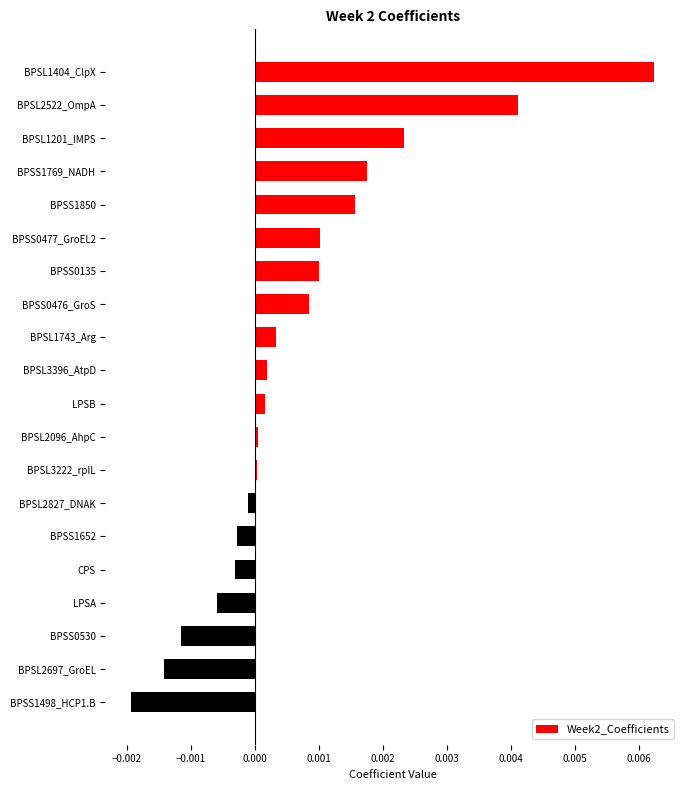

At which category does the chart reach its minimum across all series?

BPSS1498_HCP1.B